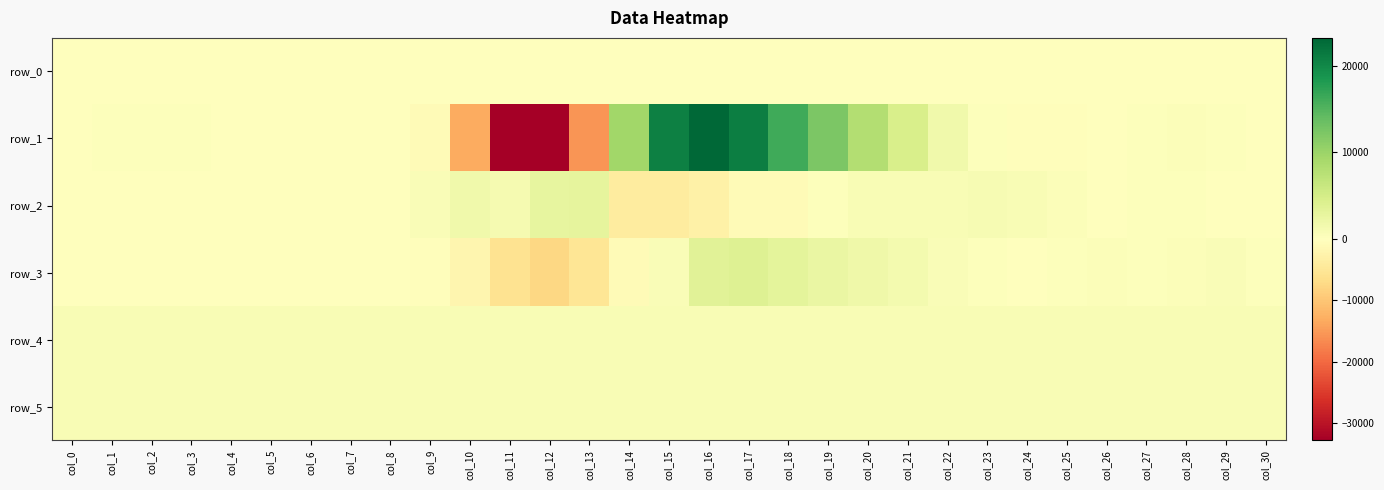

What is the difference between the highest and lowest values at col_6?

948.0